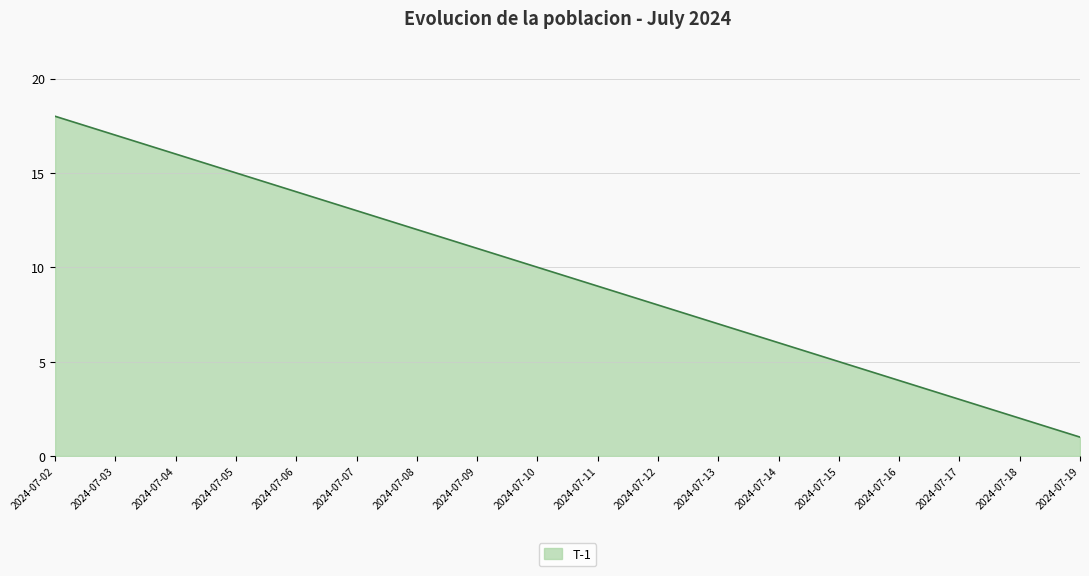

What is the change in value from 2024-07-13 to 2024-07-17?

-4